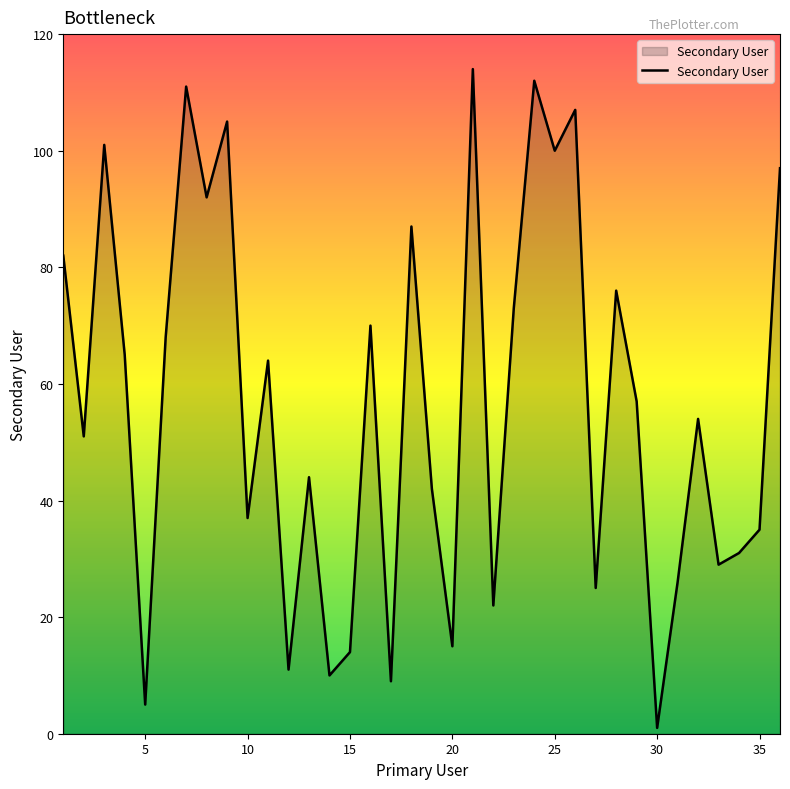

What is the greatest value displayed?

114